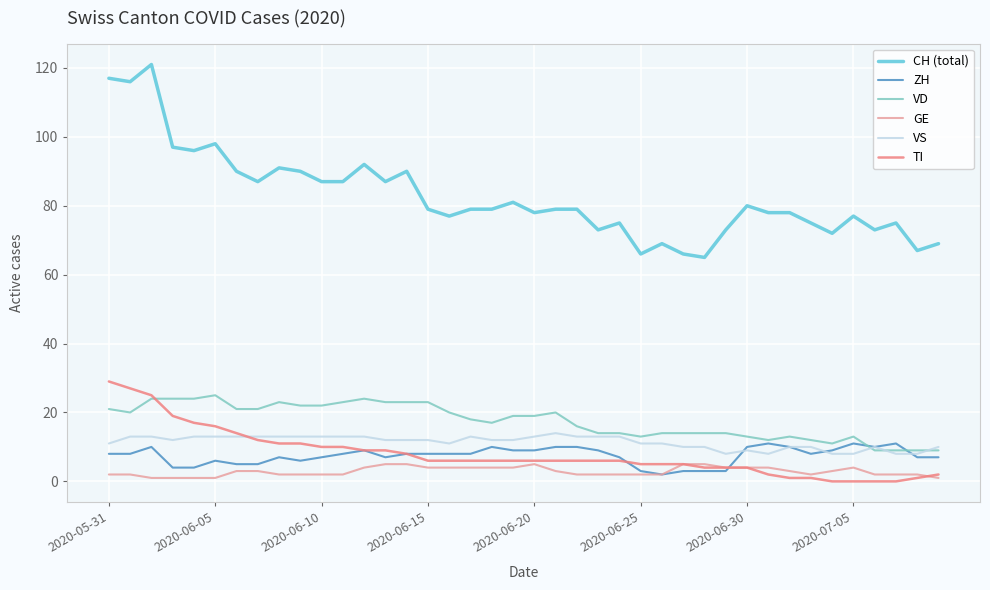

True or false: VS and GE intersect in this chart.

False